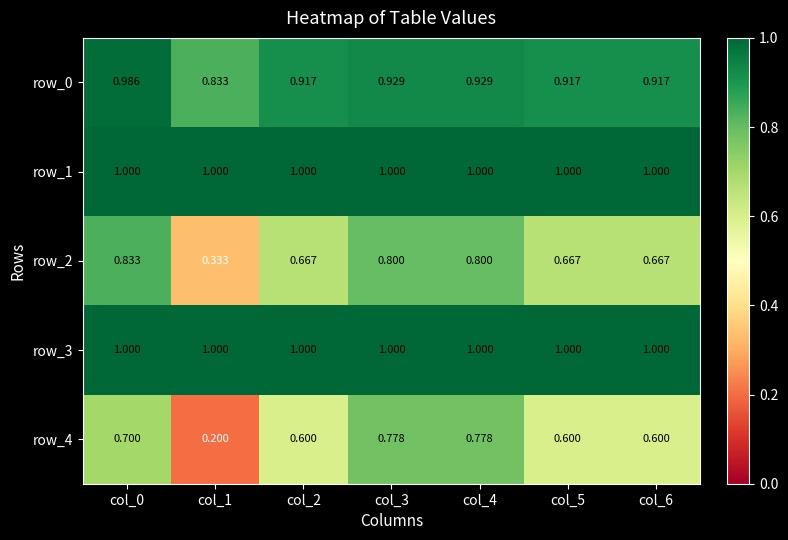

At which category is the sum across all series the highest?

col_0